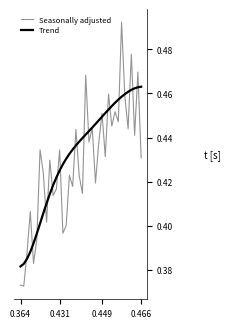

List the series in order of their peak value, lowest first.

Trend, Seasonally adjusted